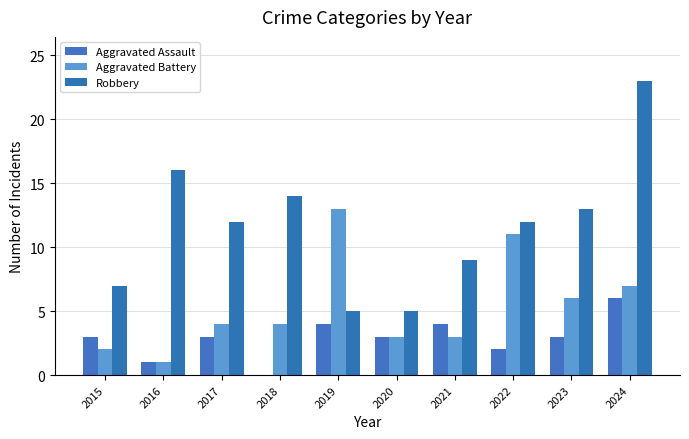

What is the sum of all Aggravated Battery values?

54